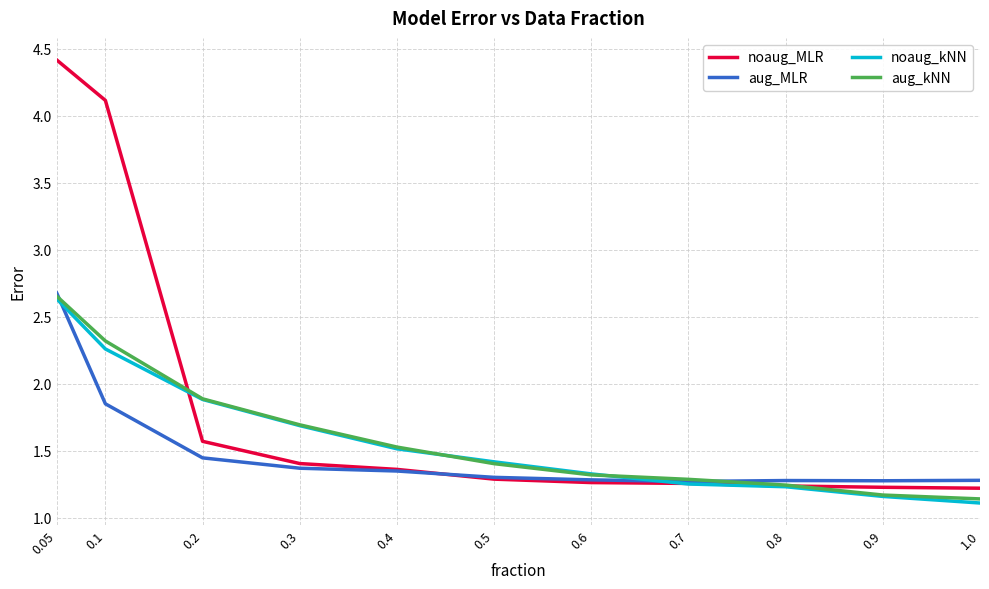

Which series has the largest range (max minus min)?

noaug_MLR